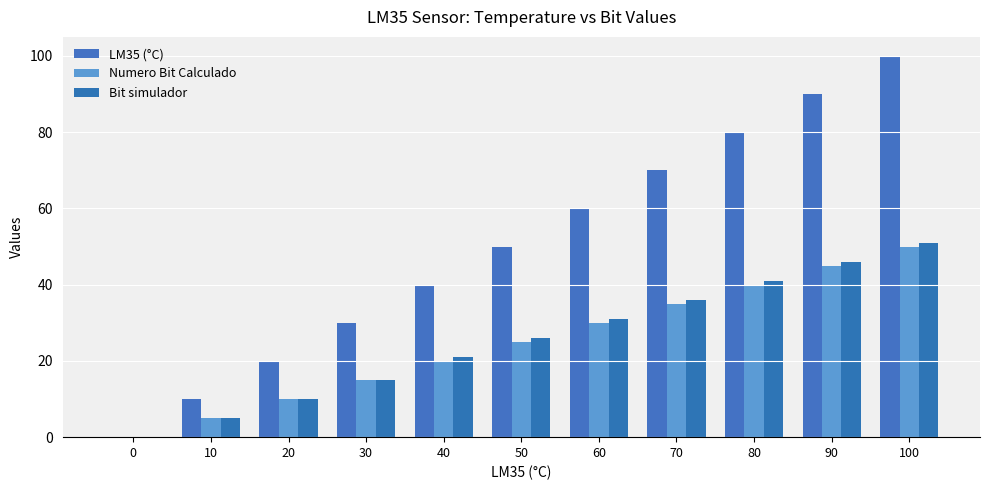

Which series has the largest range (max minus min)?

LM35 (°C)